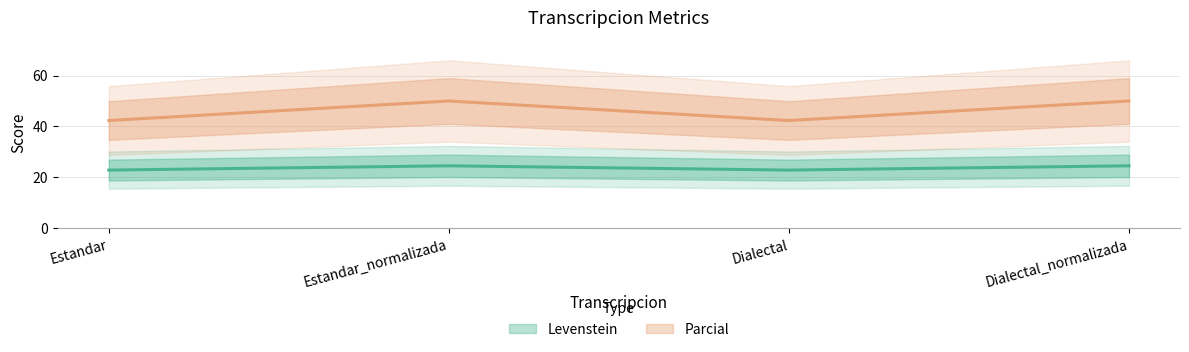

What is the lowest value of the Parcial series?

42.3